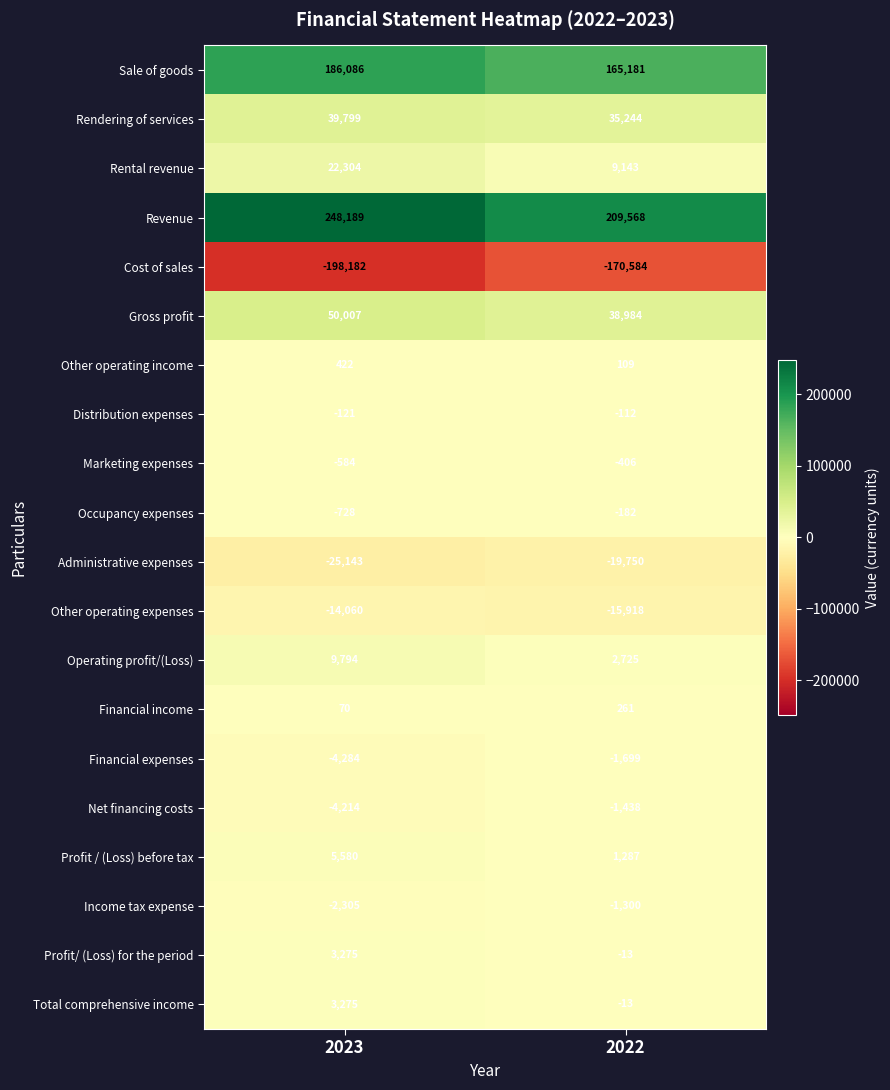

What is the difference between the highest and lowest values at 2023?

446371